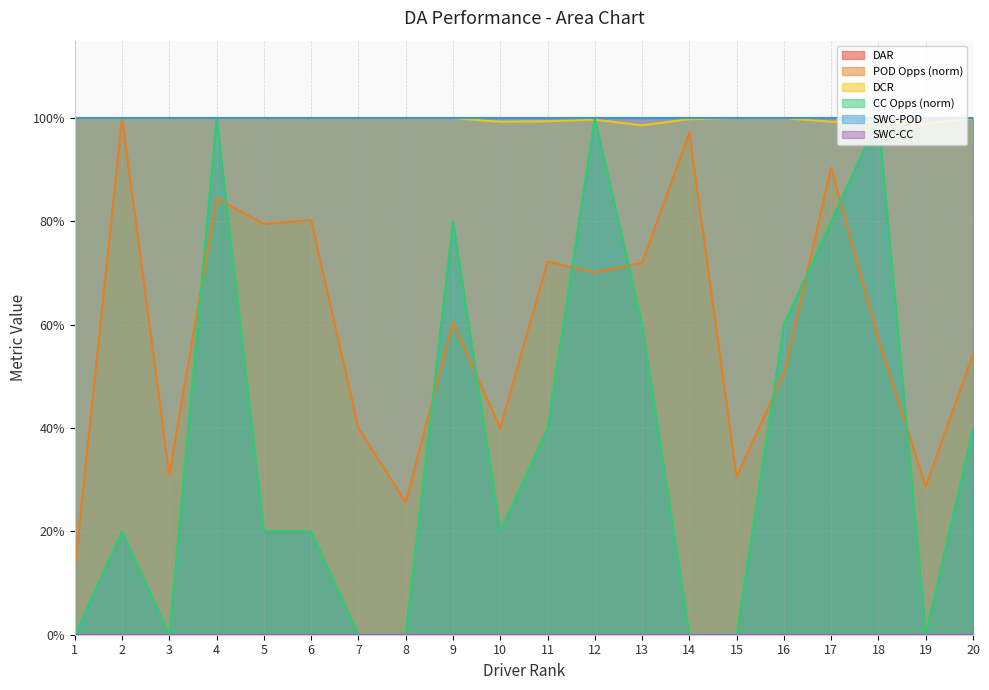

Does the chart display data point markers on the line(s)?

No